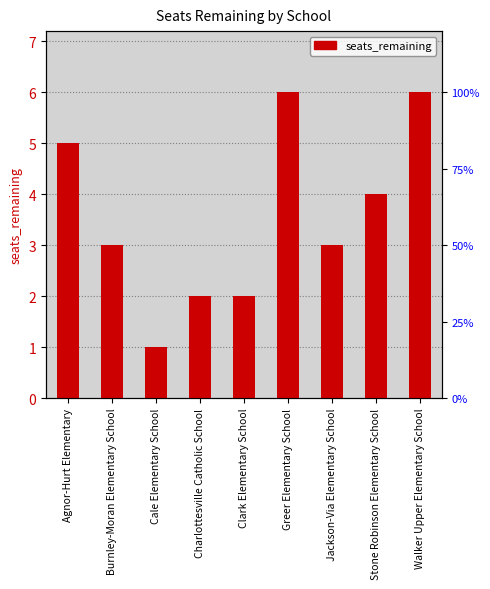

What is the average value?

4